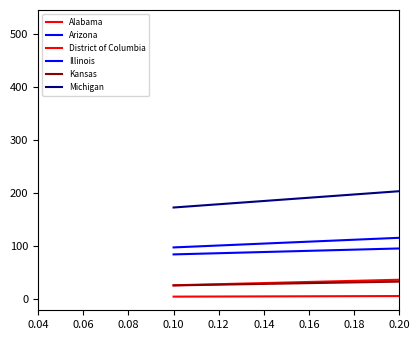

Rank the series by their maximum value, from highest to lowest.

Michigan, Illinois, Arizona, Alabama, Kansas, District of Columbia